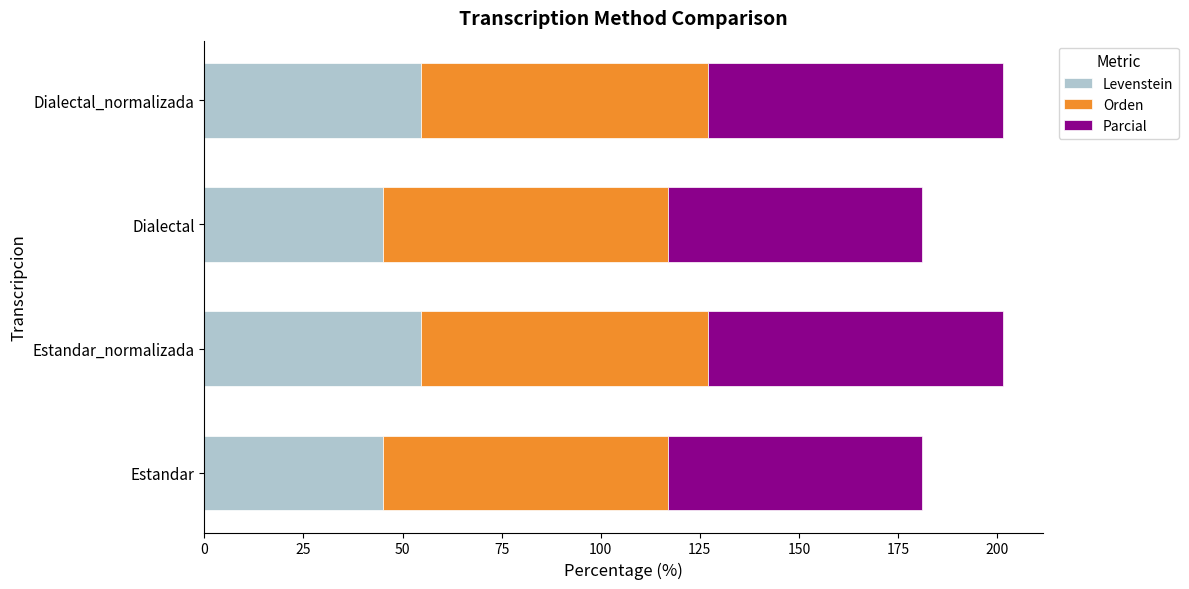

What is the total value across all series at Estandar?

180.9